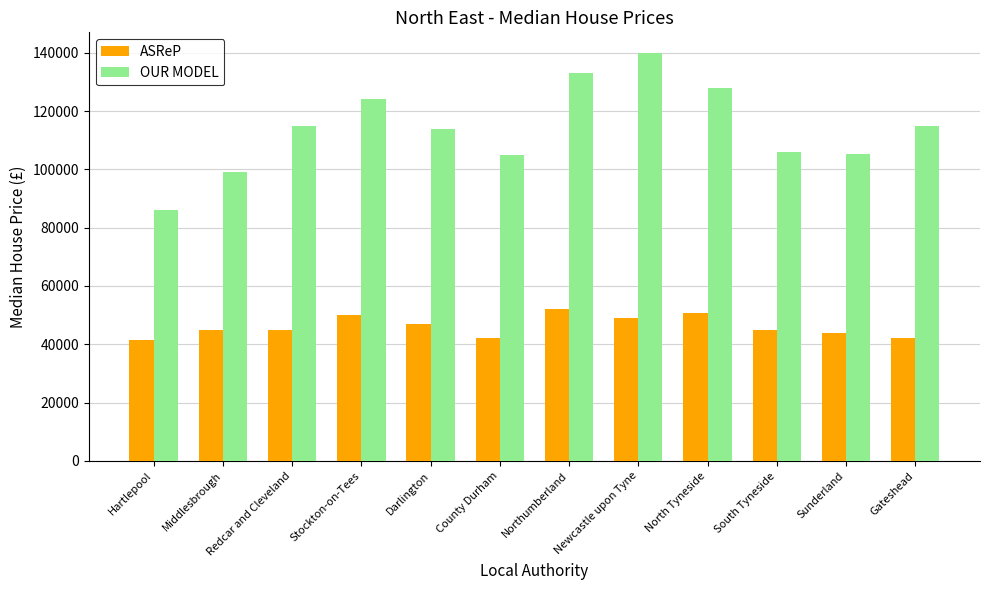

How many bars are there in total?

24